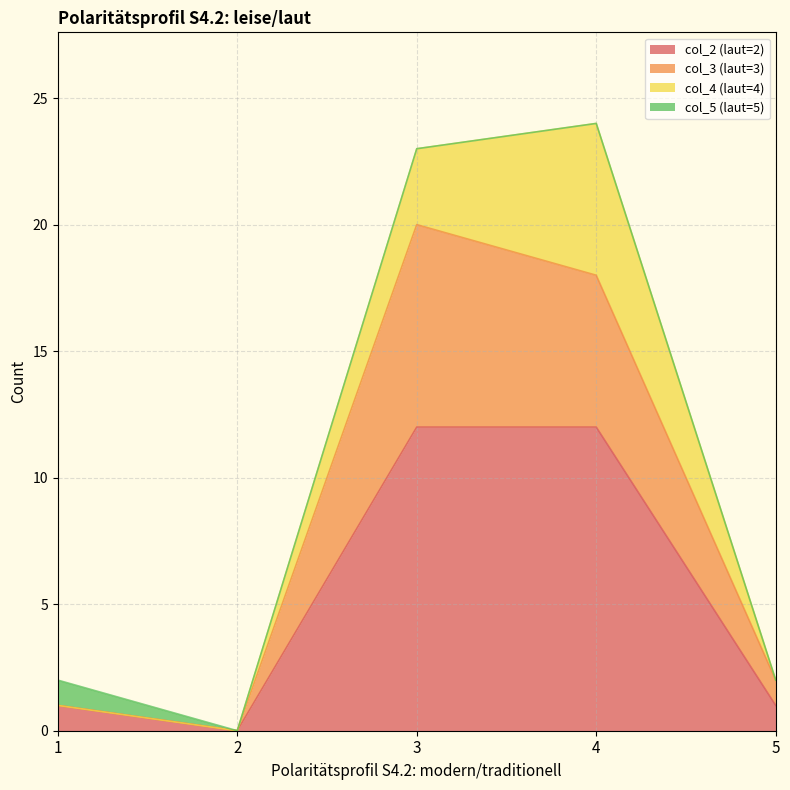

The col_2 (laut=2) series shows 20 at 4. True or false?

False